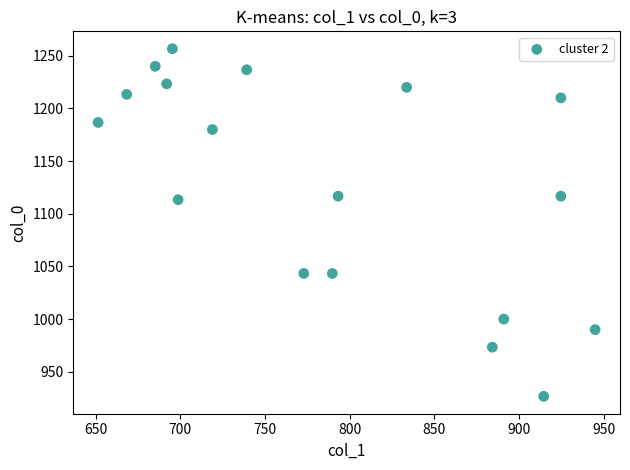

What is the range of Y values (max minus min)?

330.0